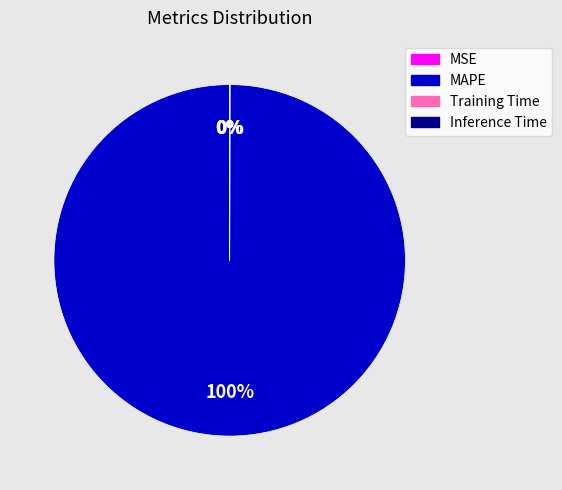

What percentage is the MAPE slice, to the nearest percent?

100%